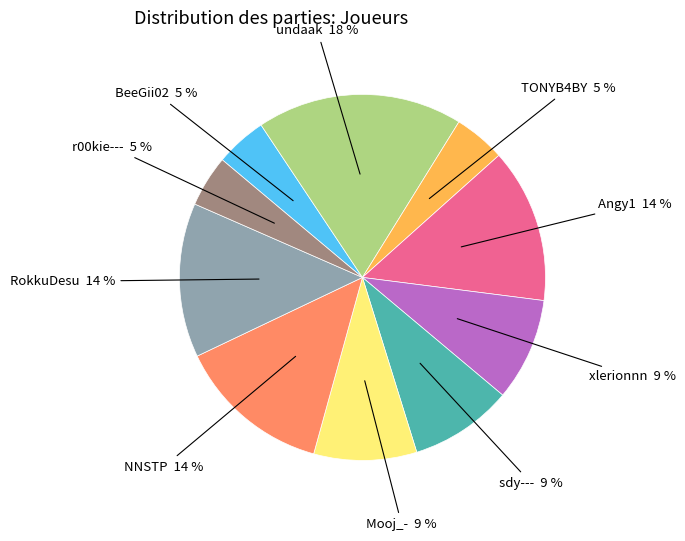

Does any single category account for the majority?

No